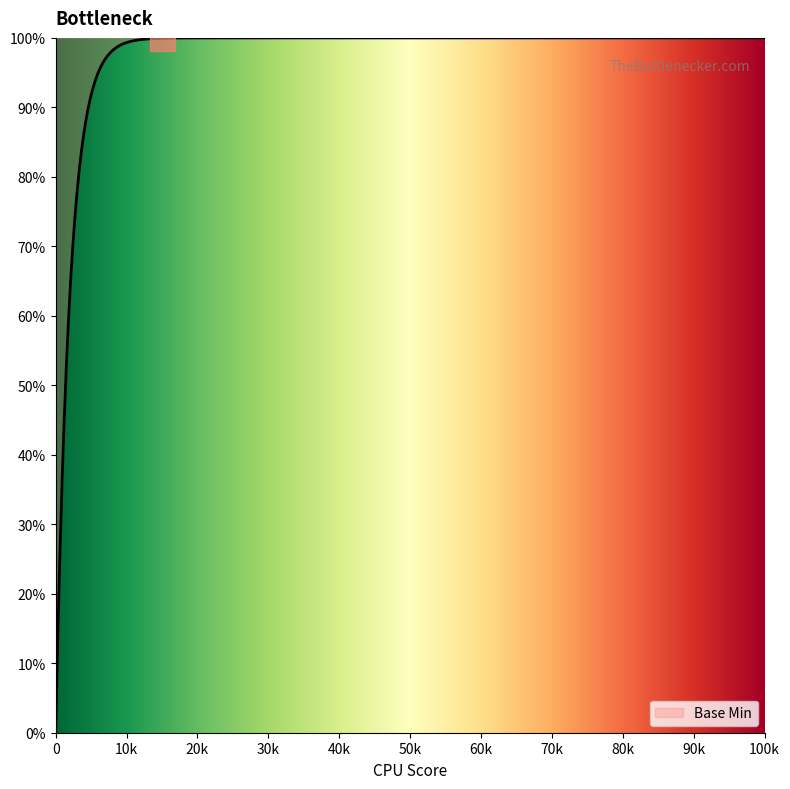

Is this an area chart (filled region under the line)?

Yes